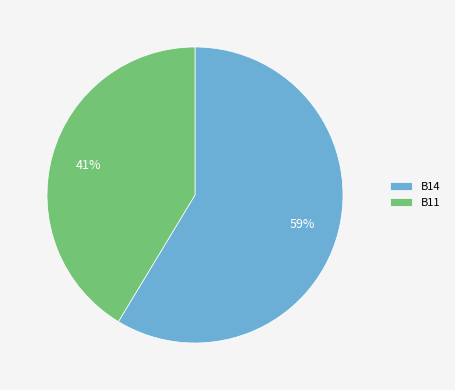

What is the largest slice in the pie chart?

B14